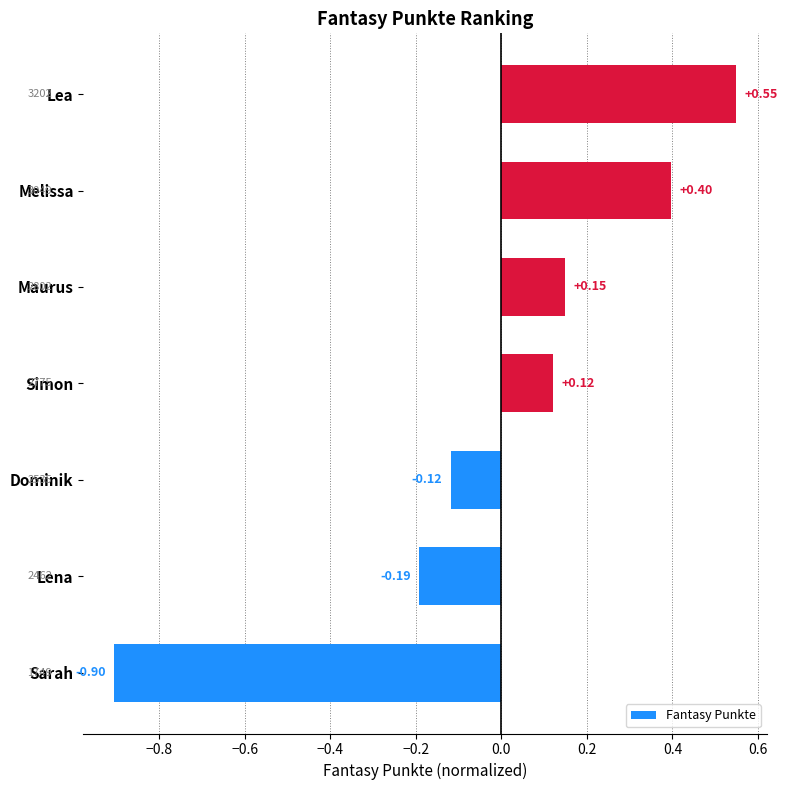

Which has a higher value, Lena or Melissa?

Melissa